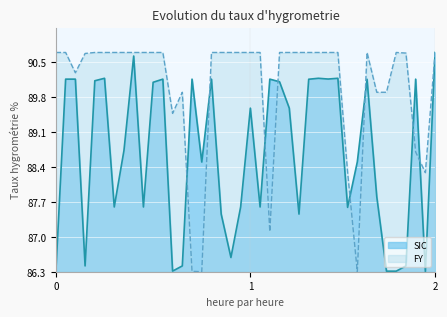

Rank the series by their average value, from highest to lowest.

FY, SIC